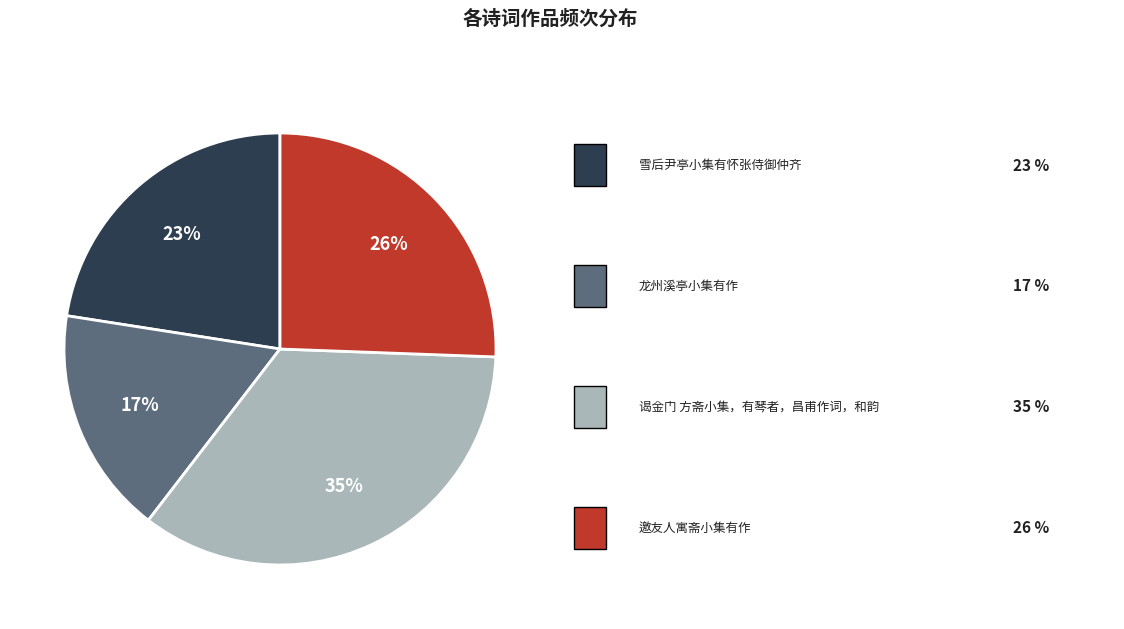

Is there a majority slice in this chart?

No